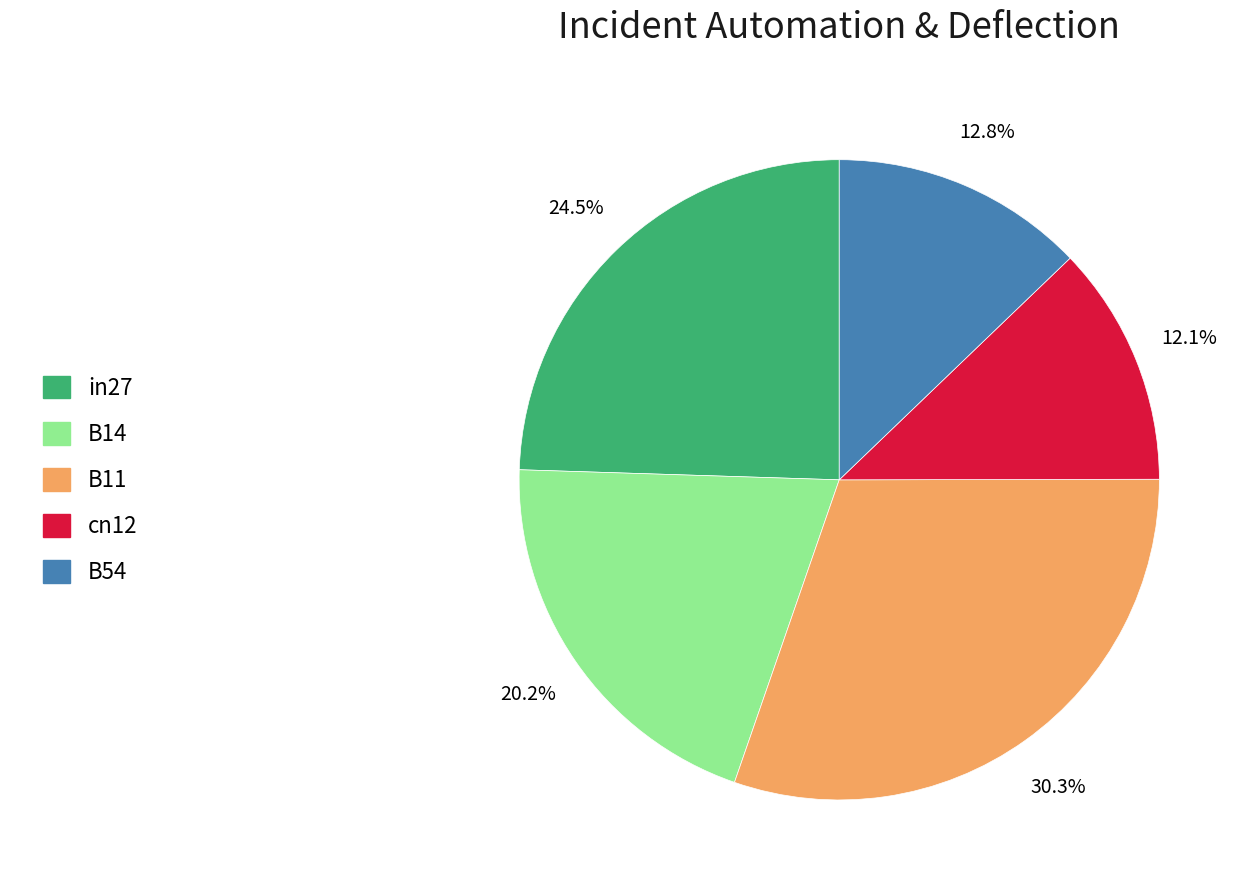

Is there any slice that represents more than half of the pie?

No